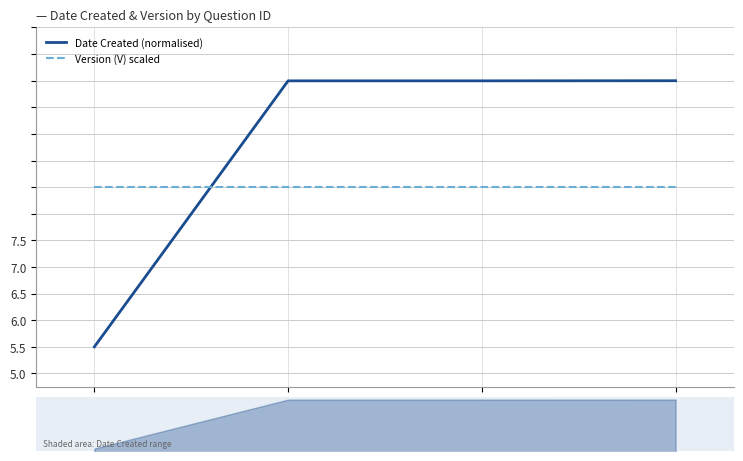

After their last crossing, which series has the higher values: Date Created (normalised) or Version (V) scaled?

Date Created (normalised)